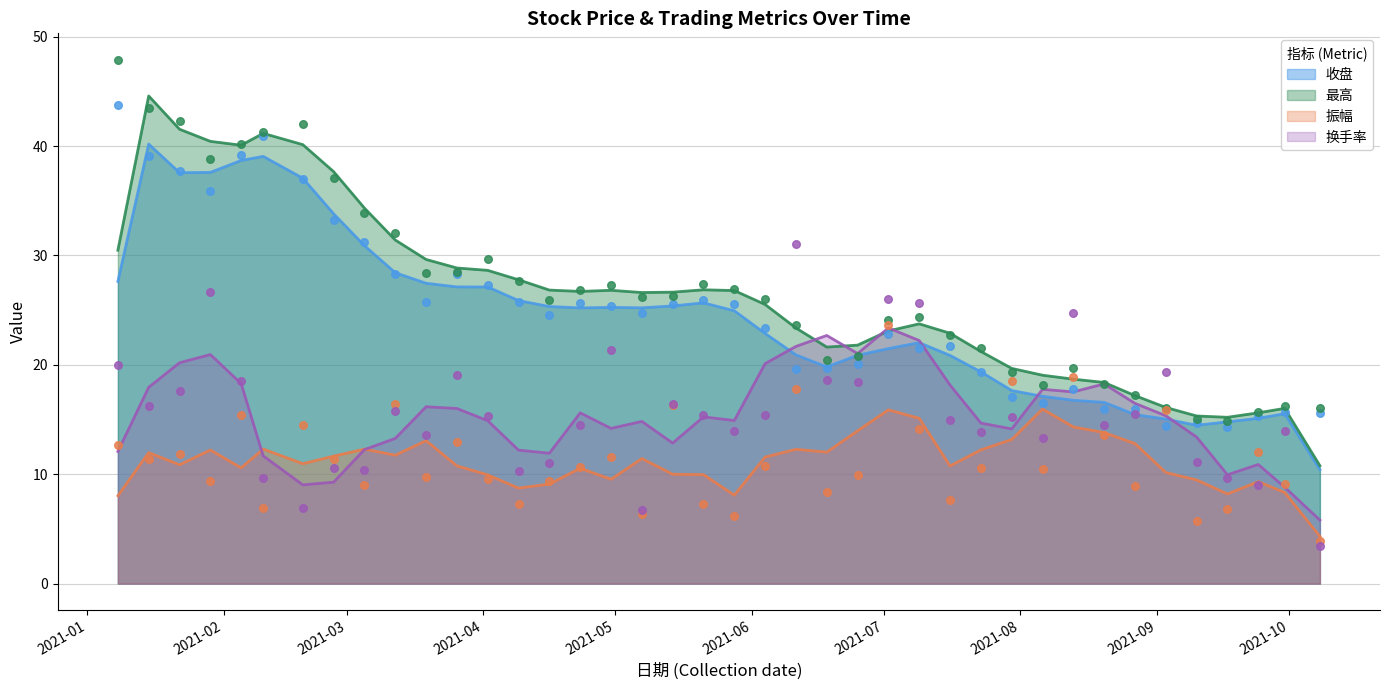

What are all the series names shown in the legend?

收盘, 最高, 振幅, 换手率